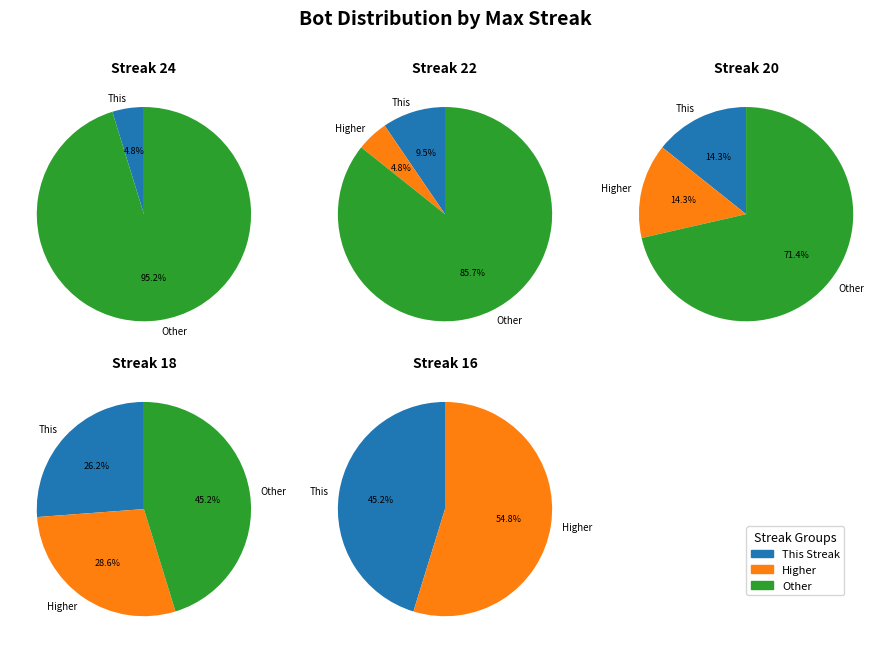

What is the smallest slice in the pie chart?

24